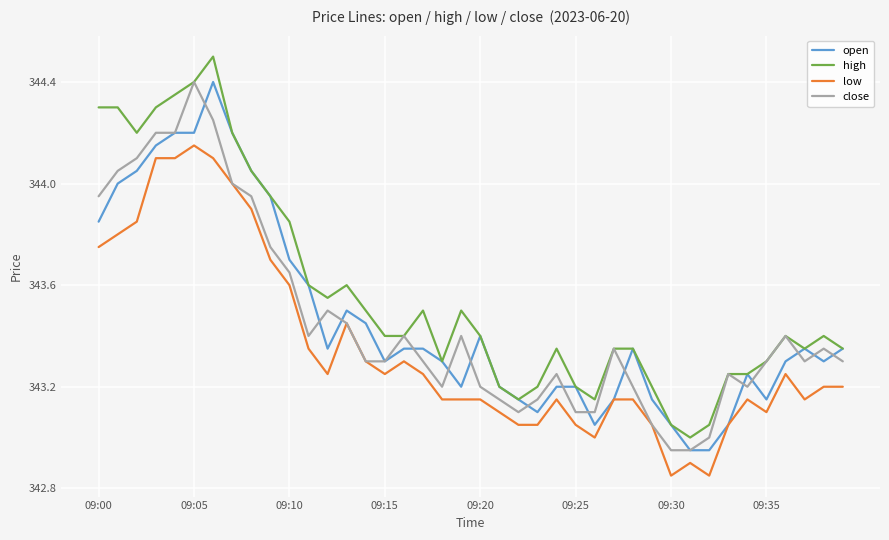

What is the sum of all close values?

13738.4